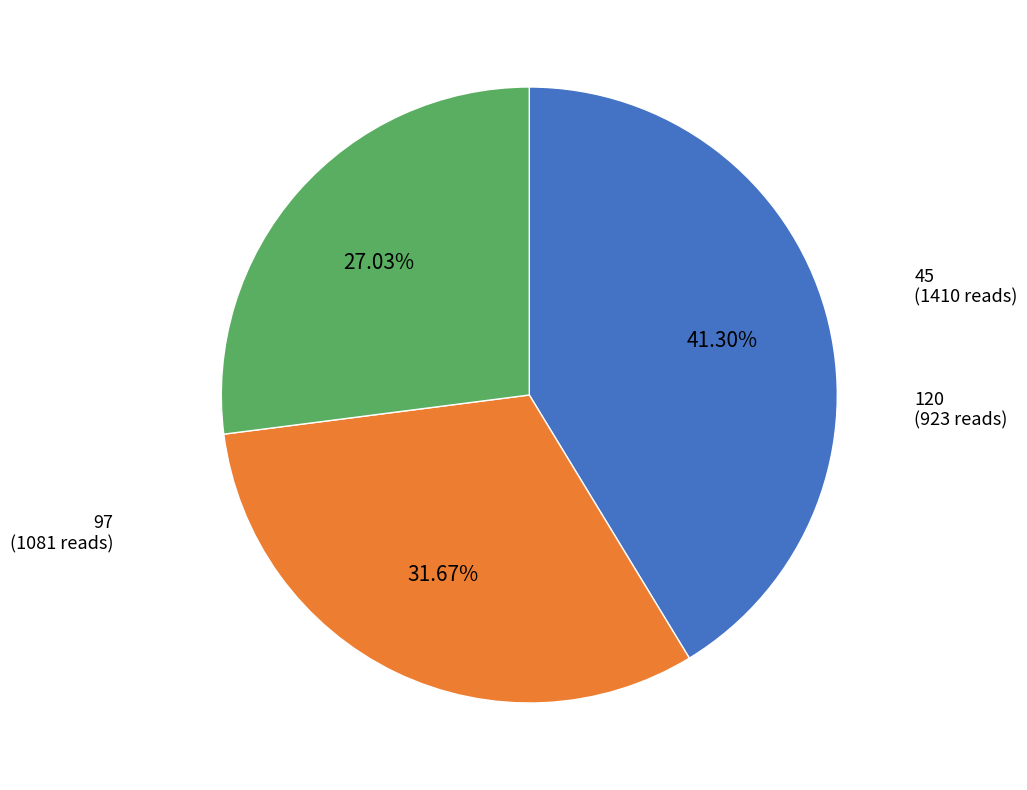

Is there a majority slice in this chart?

No